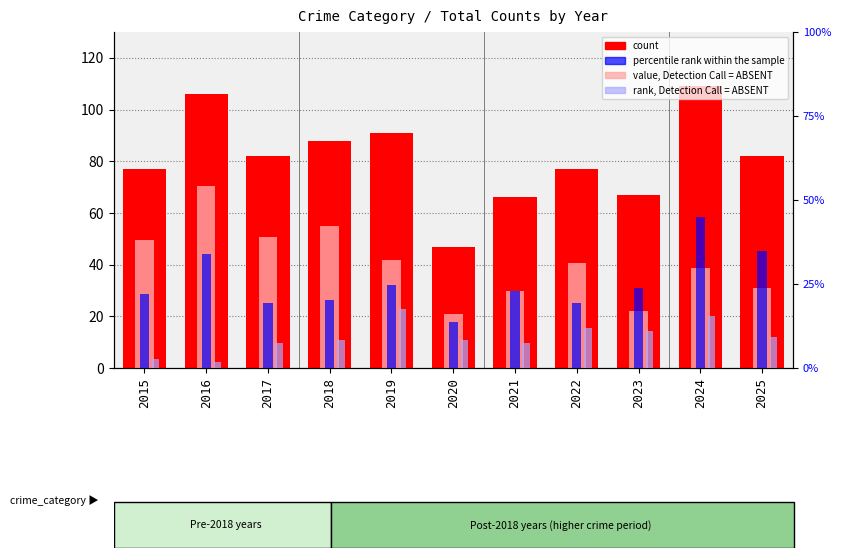

The count series shows 91.0 at 2019. True or false?

True